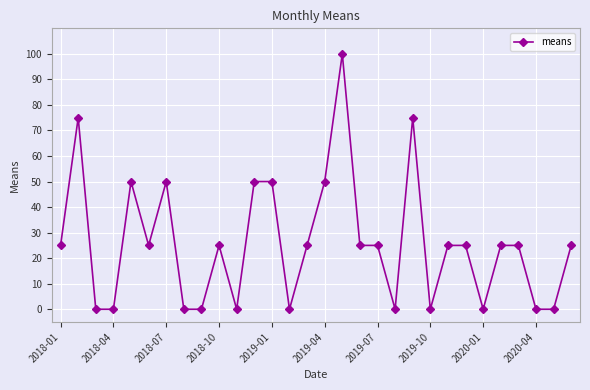

What is the greatest value displayed?

100